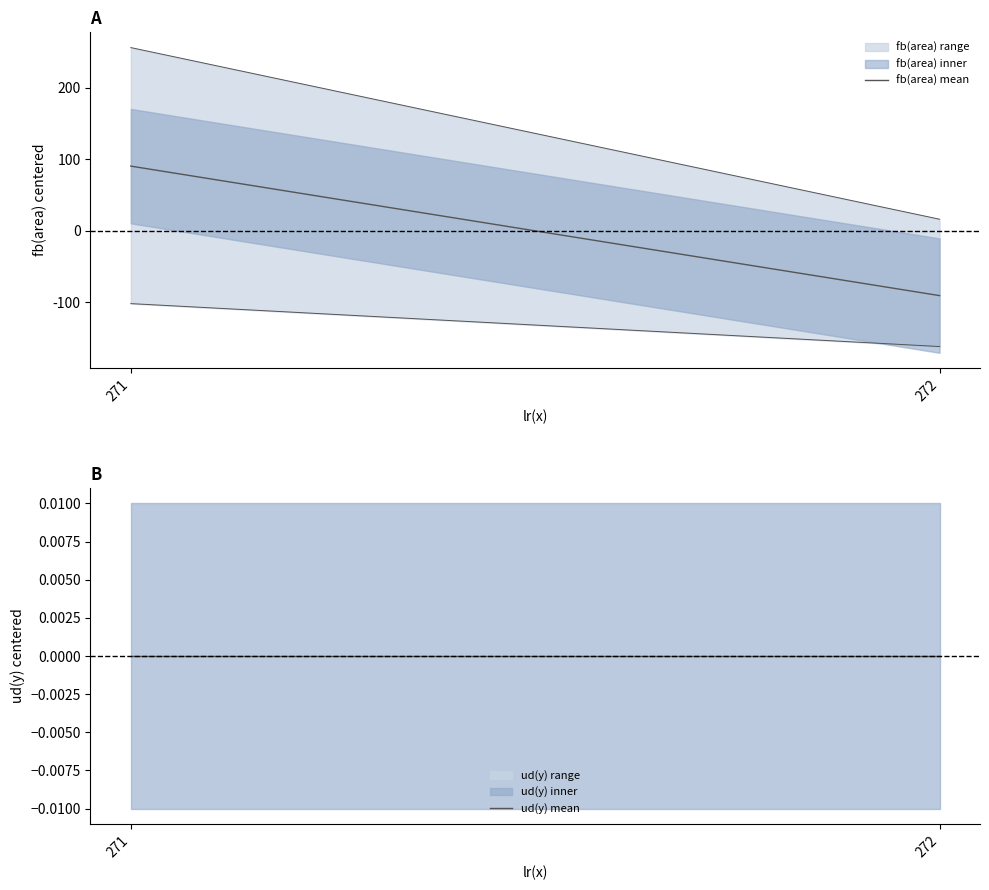

At how many categories does at least one series exceed 69?

1